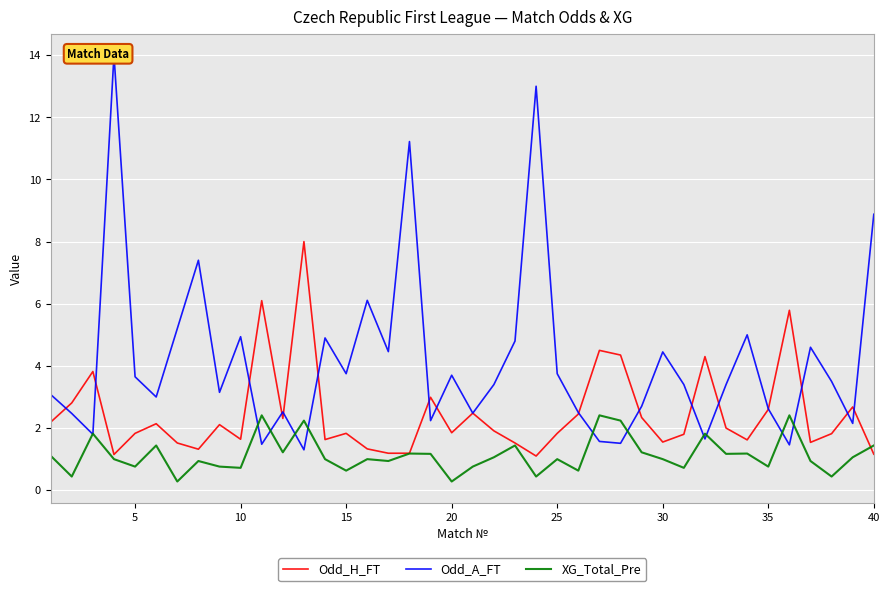

How many lines are shown in the chart?

3